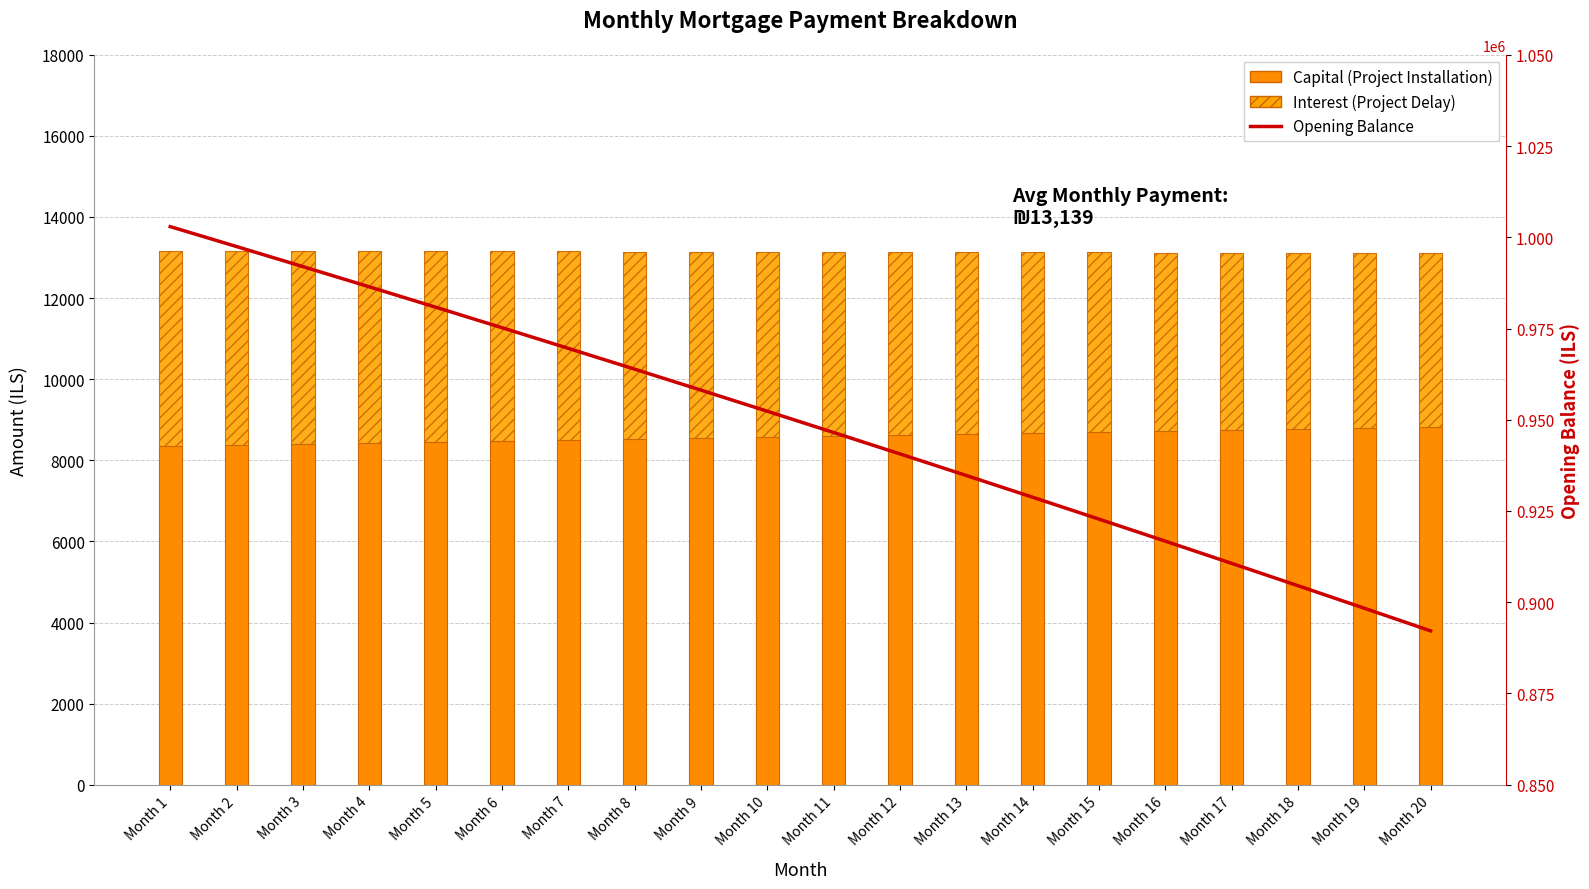

What value does the Interest series have at Month 17?

4363.6